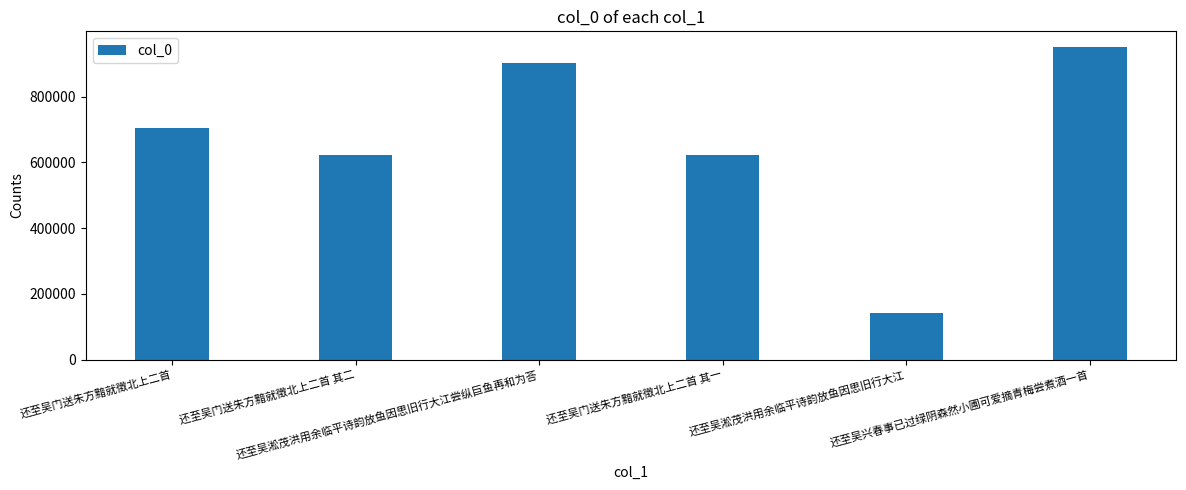

What is the label of the 1st bar from the left?

还至吴门送朱方黯就徵北上二首